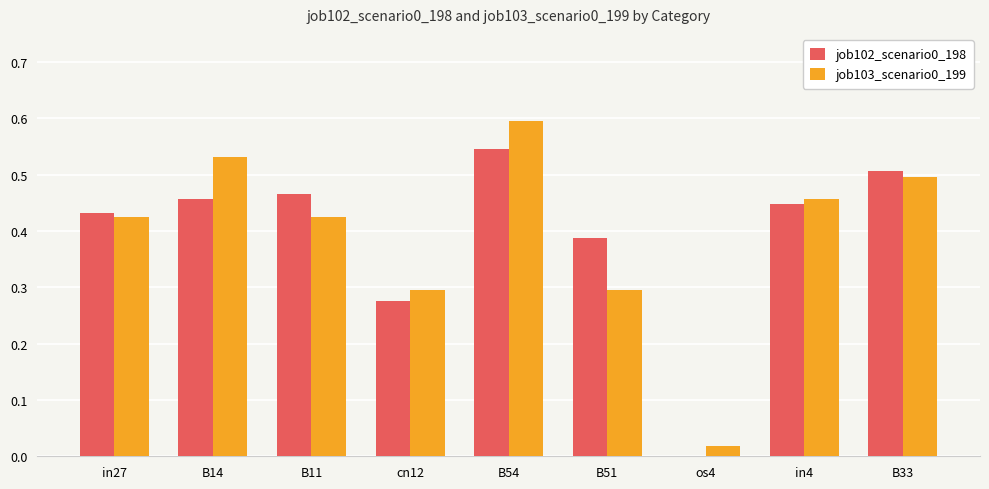

What is the sum of the job103_scenario0_199 values at in4 and B51?

0.8